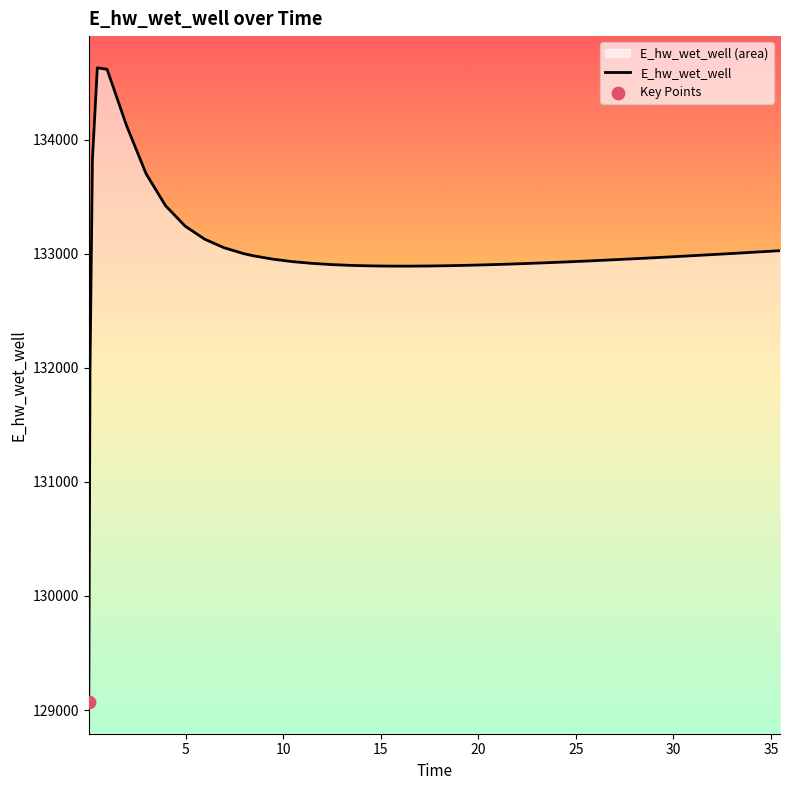

What is the smallest value displayed?

129070.5